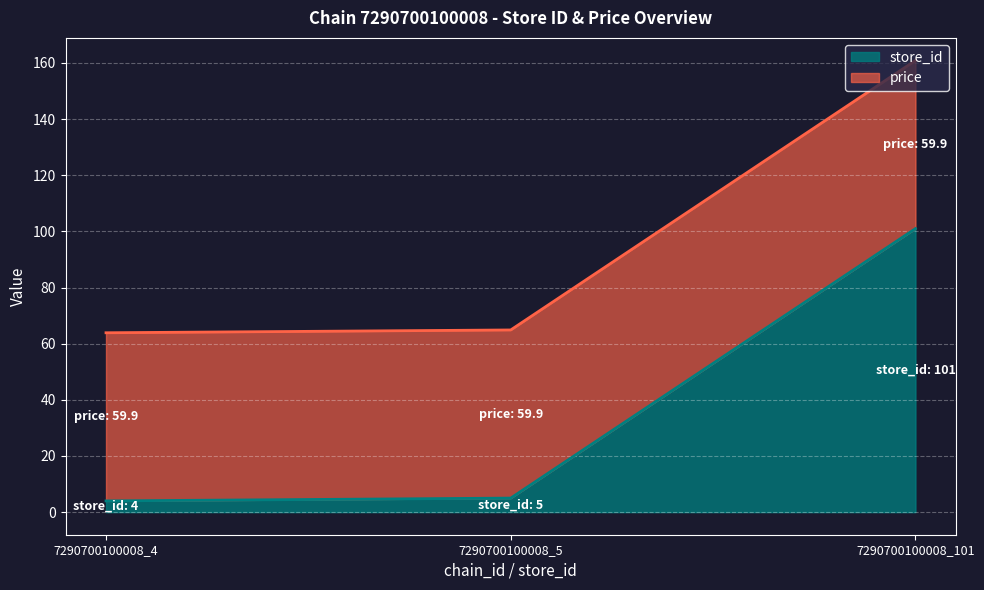

Does the chart display data point markers on the line(s)?

No